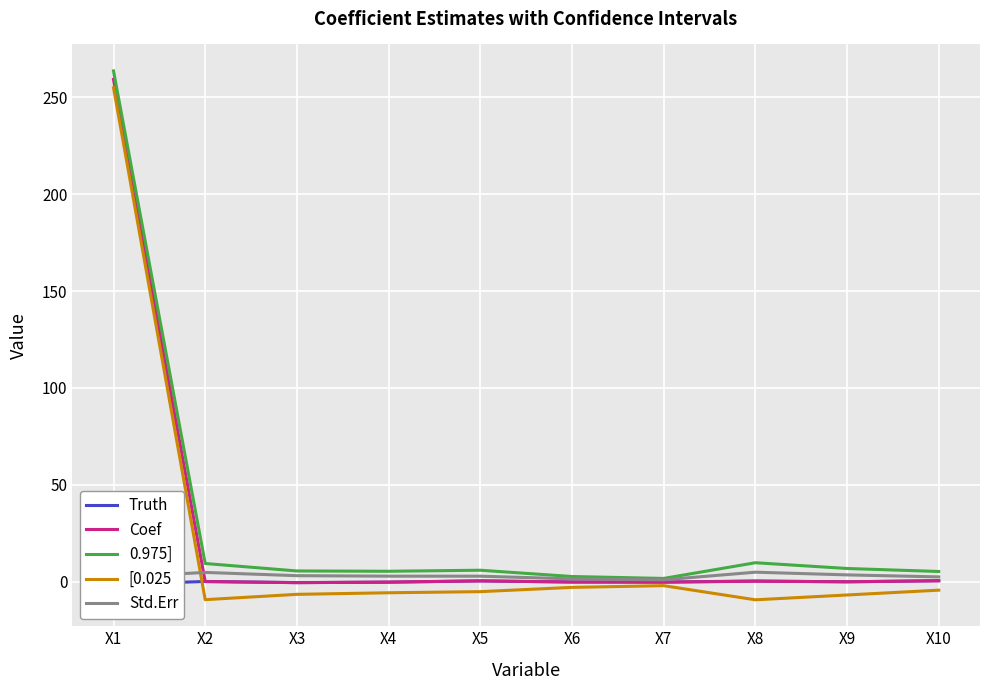

At how many categories does at least one series exceed 93?

1